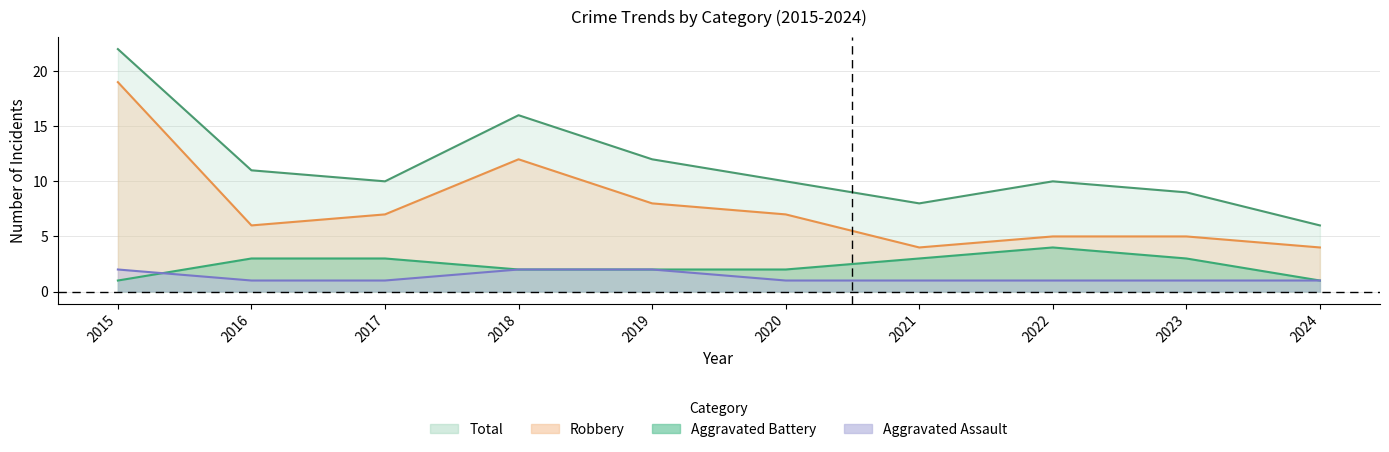

True or false: Aggravated Assault and Robbery intersect in this chart.

False